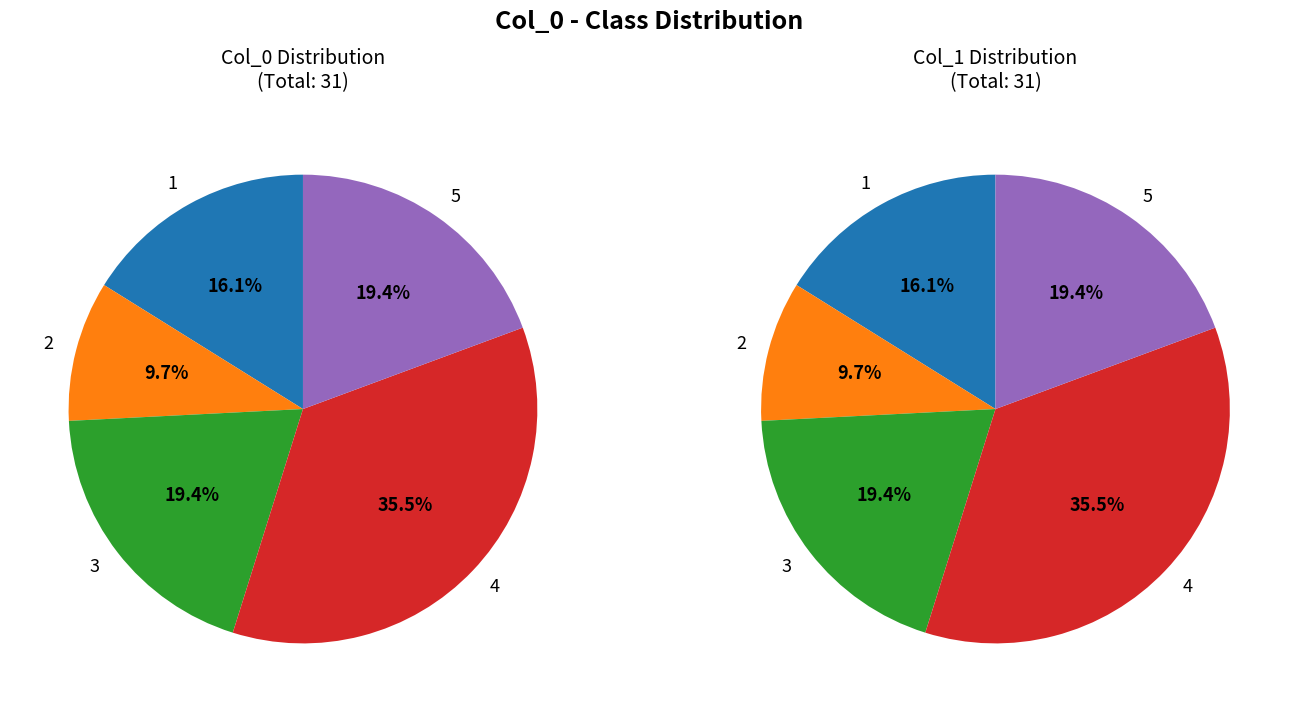

Rank the series at 4 from highest to lowest value.

values_left, values_right